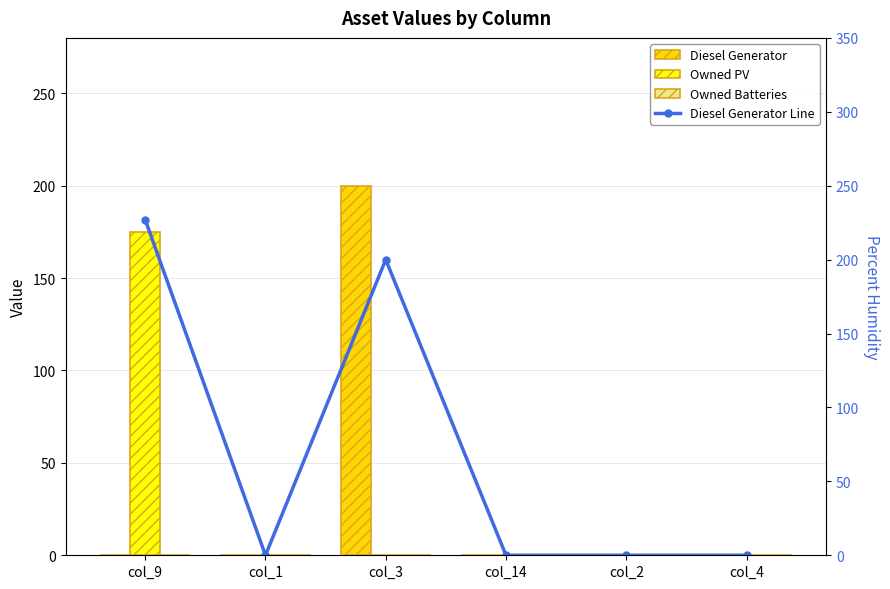

What position from the left is col_4?

6